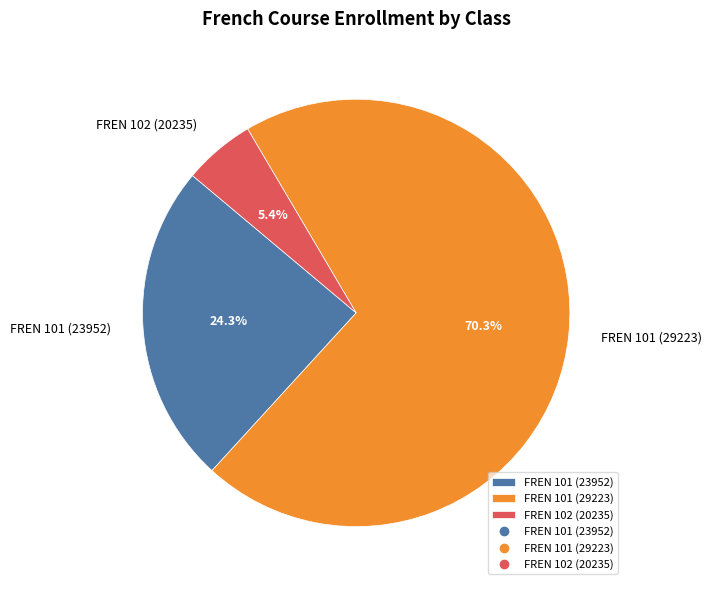

Approximately how many times larger is the value at FREN 101 (29223) compared to FREN 101 (23952)?

2.9